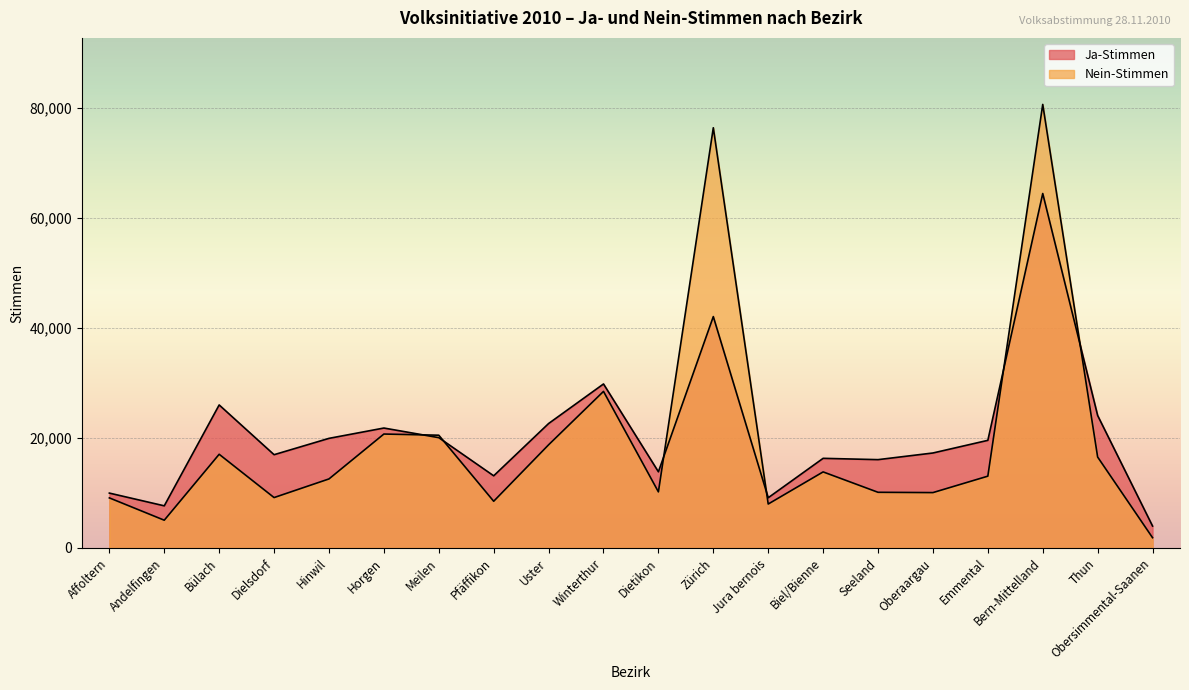

At Biel/Bienne, list the series in order from largest to smallest.

Ja-Stimmen, Nein-Stimmen